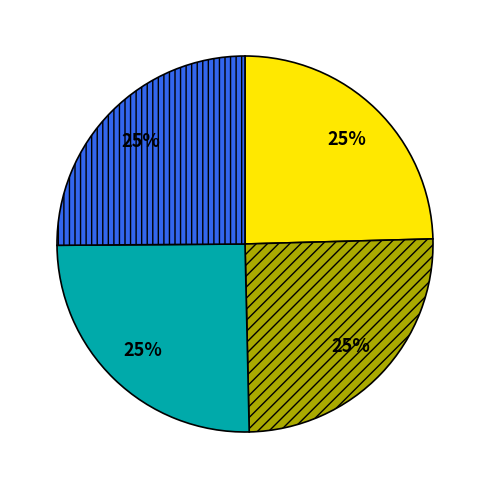

Is there any slice that represents more than half of the pie?

No